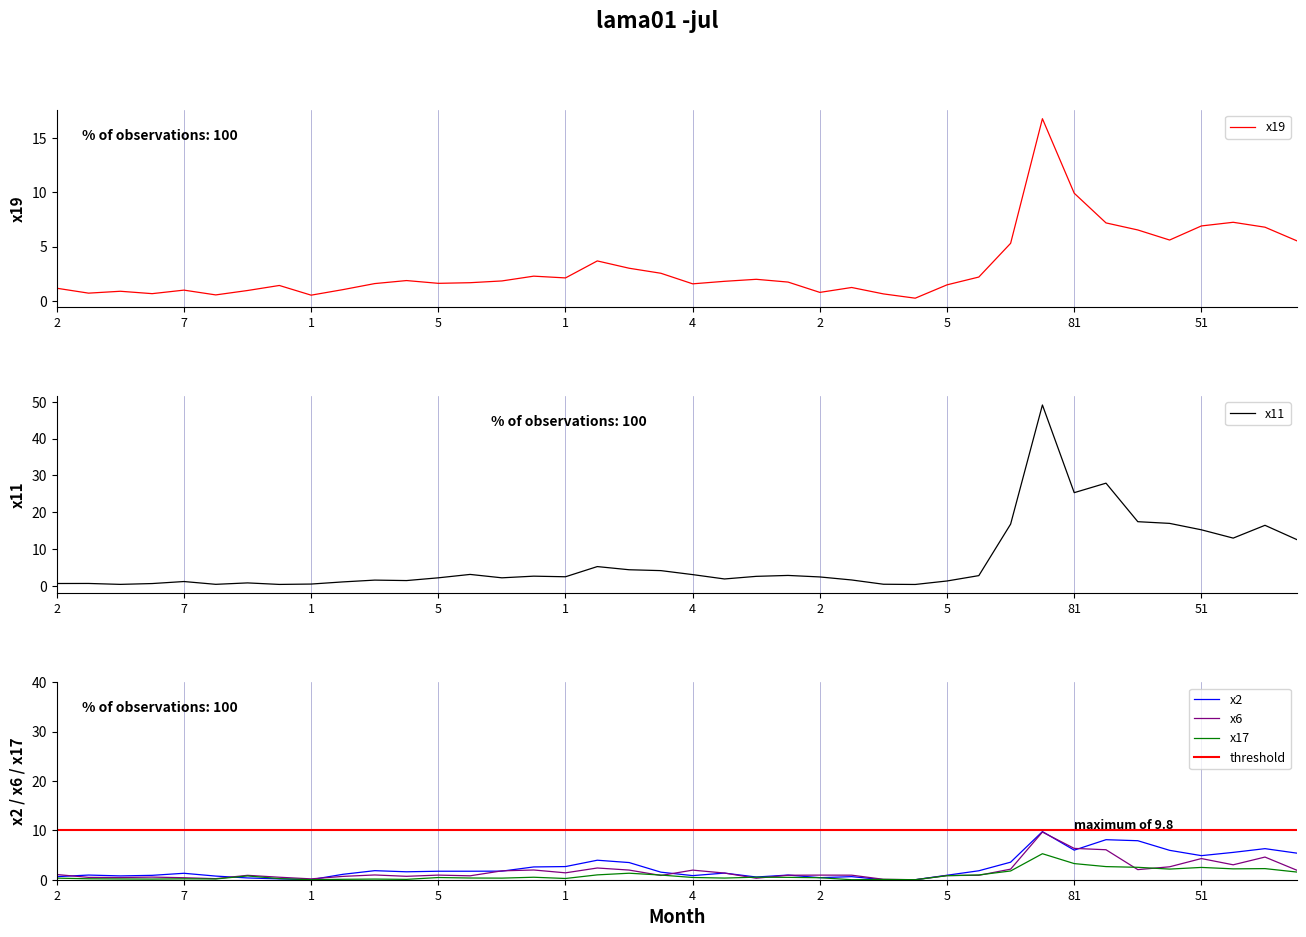

Which series has the largest range (max minus min)?

x11